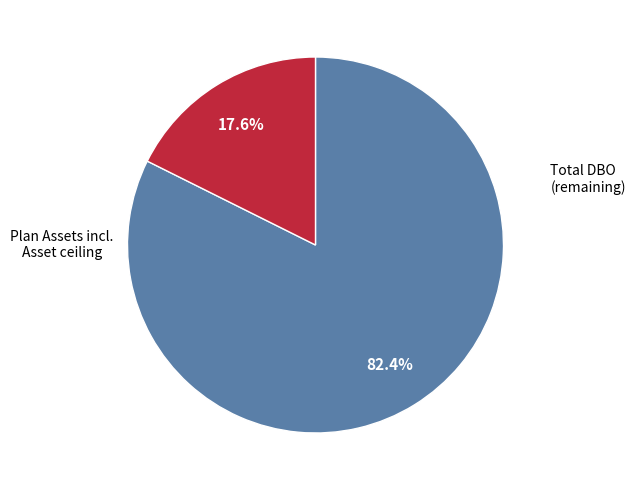

Is there a majority slice in this chart?

Yes